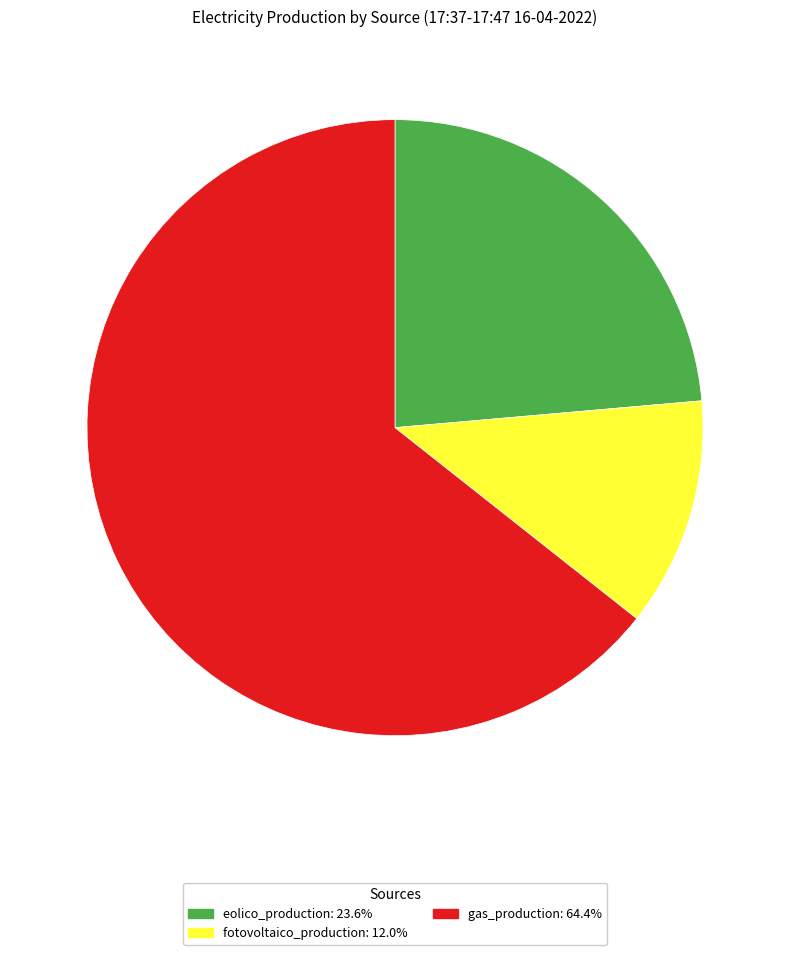

Does any single category account for the majority?

Yes